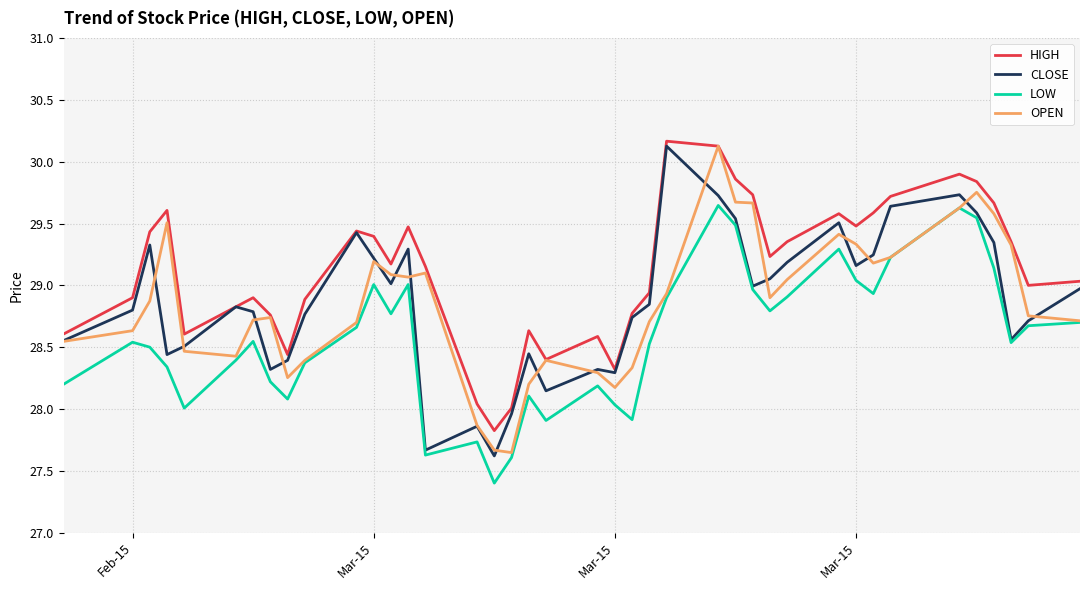

Which series has the largest total across all categories?

HIGH